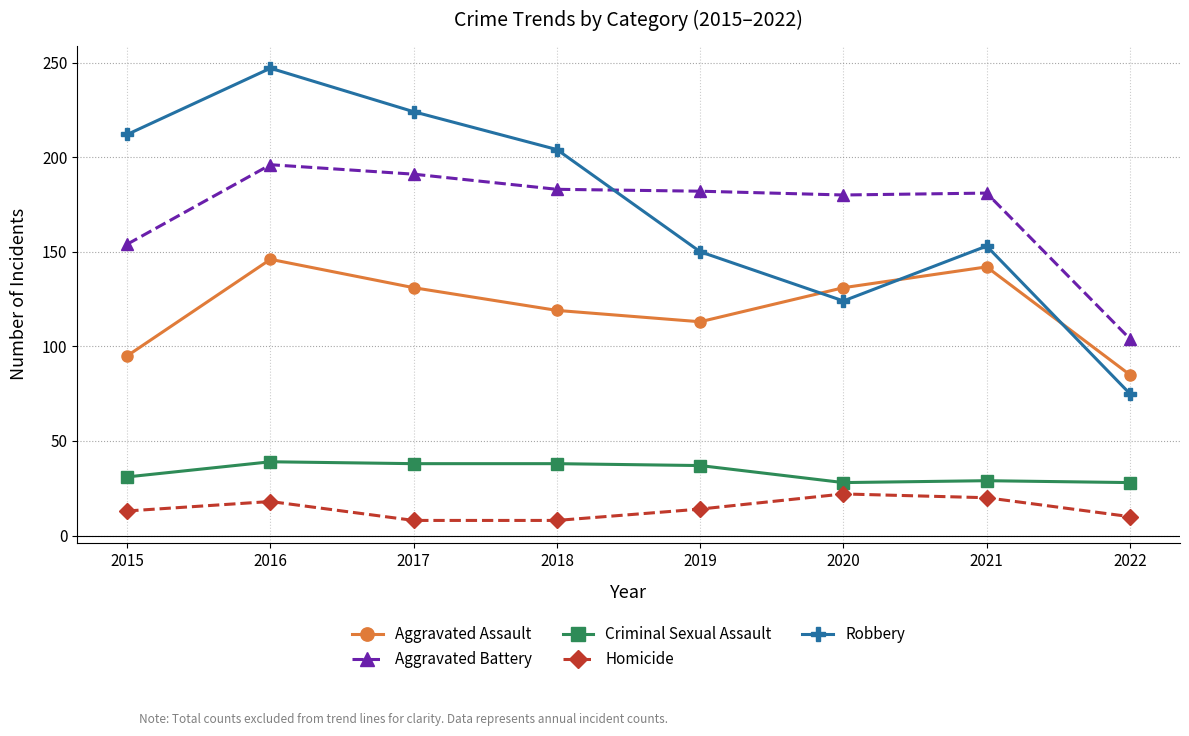

What is the value of the Criminal Sexual Assault point at the 7th from the left?

29